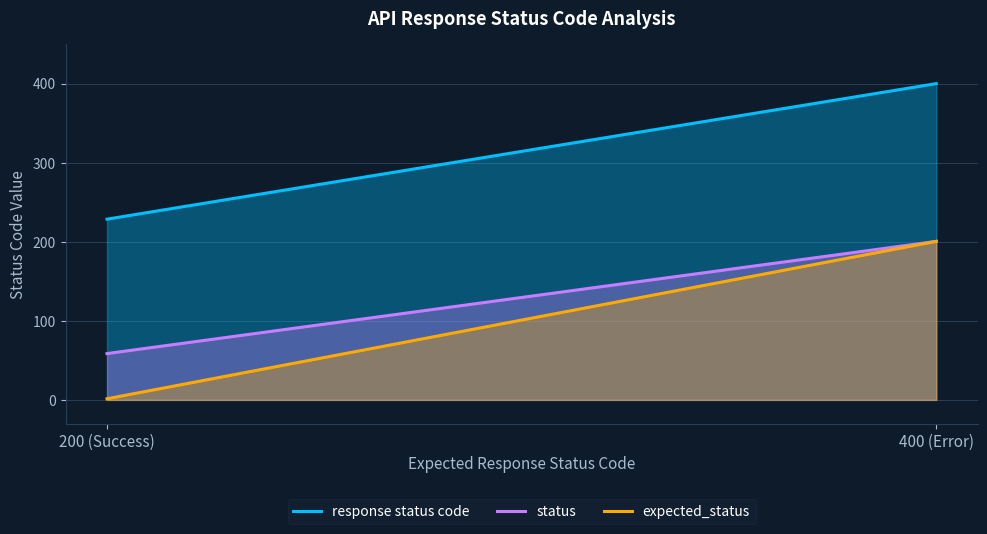

The expected_status series shows 3 at 6. True or false?

False